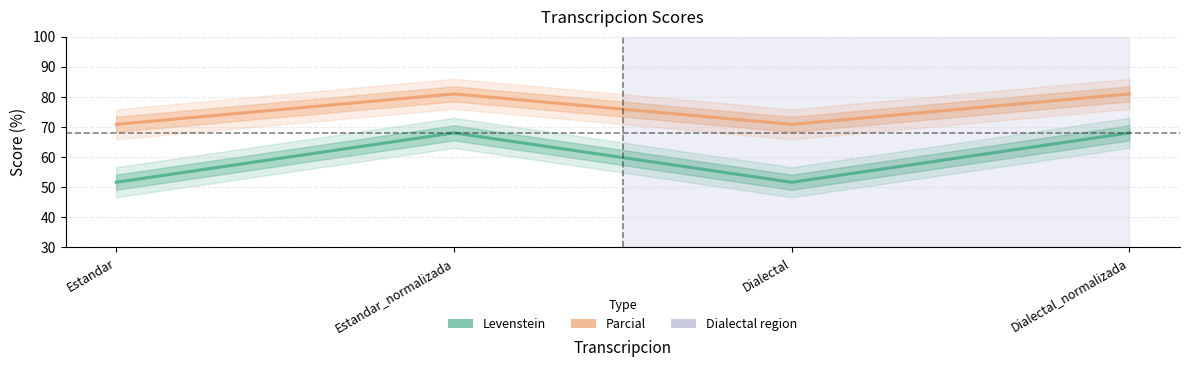

What position from the left is Dialectal_normalizada?

4